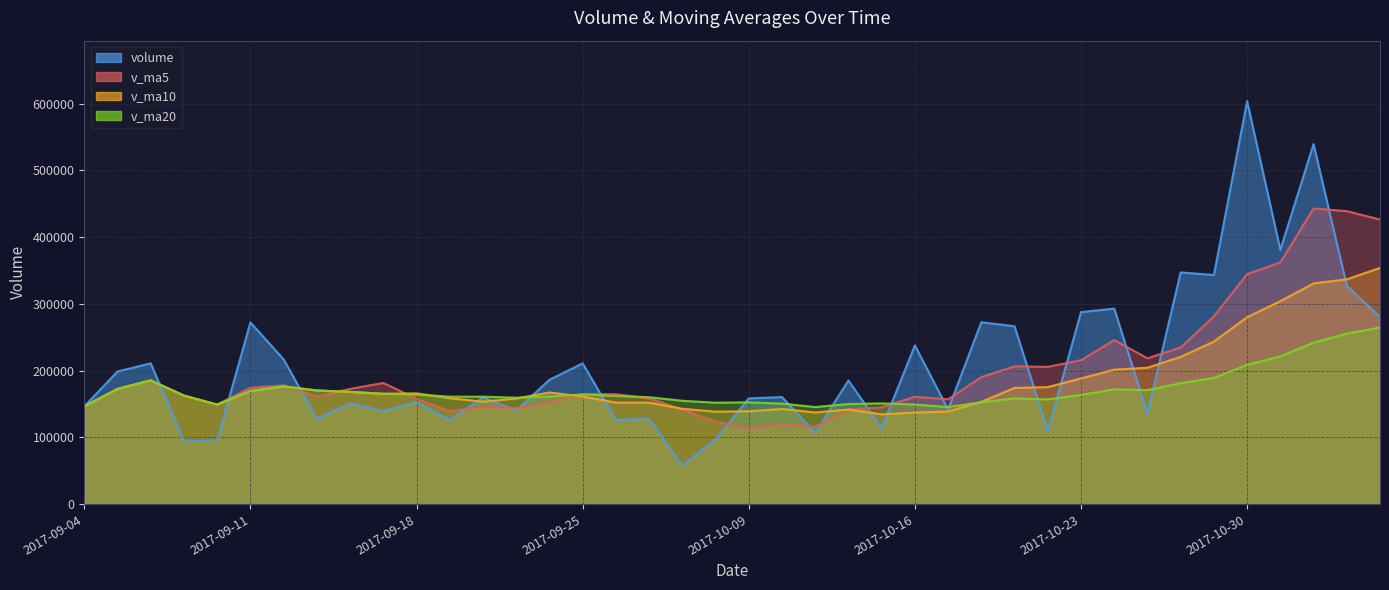

Which series has the largest range (max minus min)?

volume